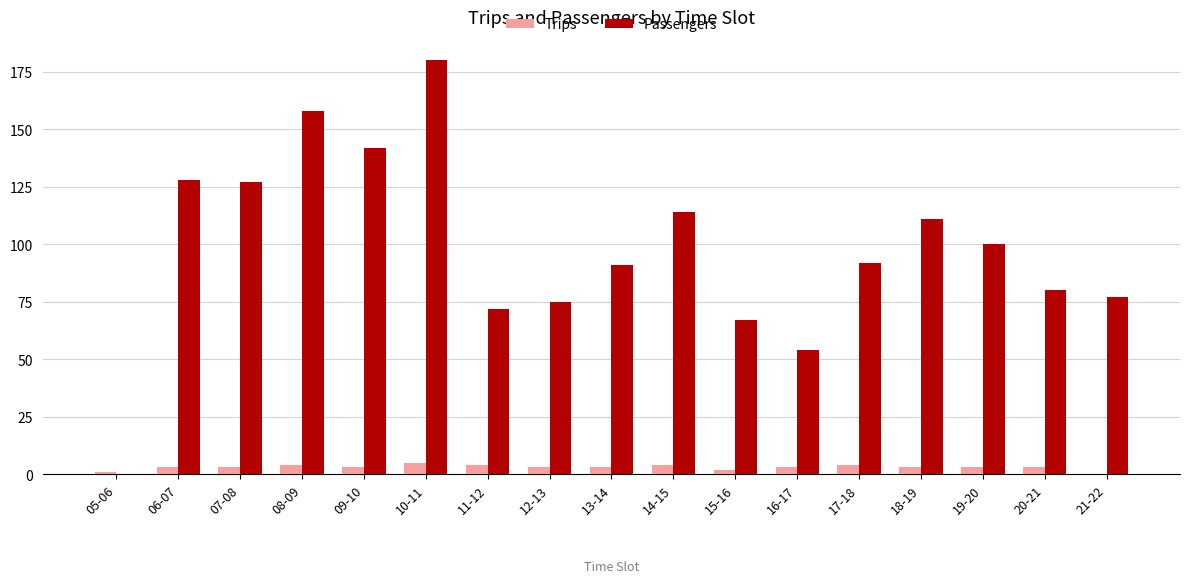

Count the number of data series in this chart.

2